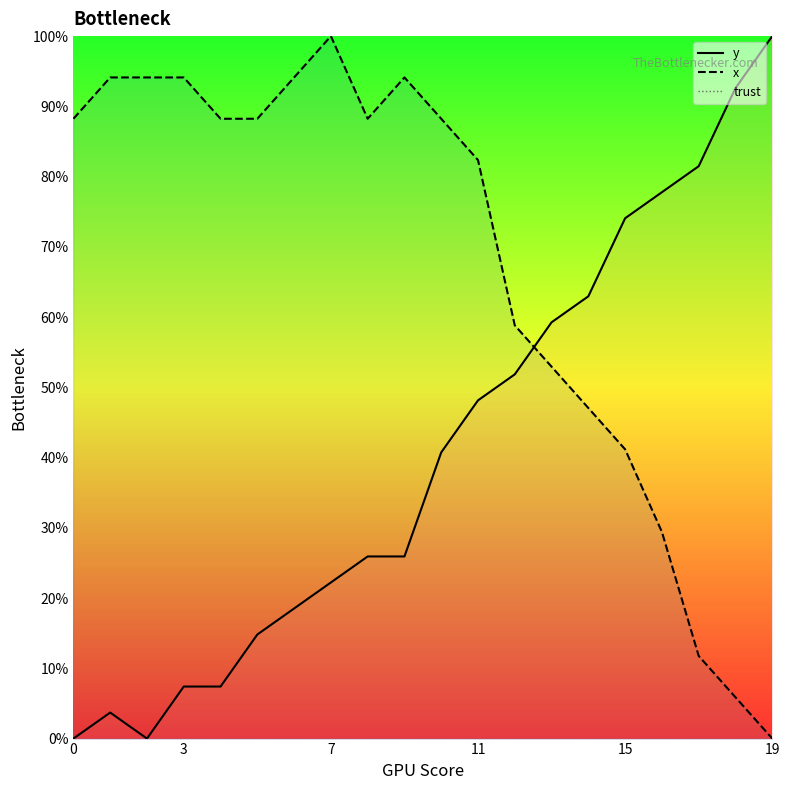

What is the difference between the x values at 19 and 2?

94.1